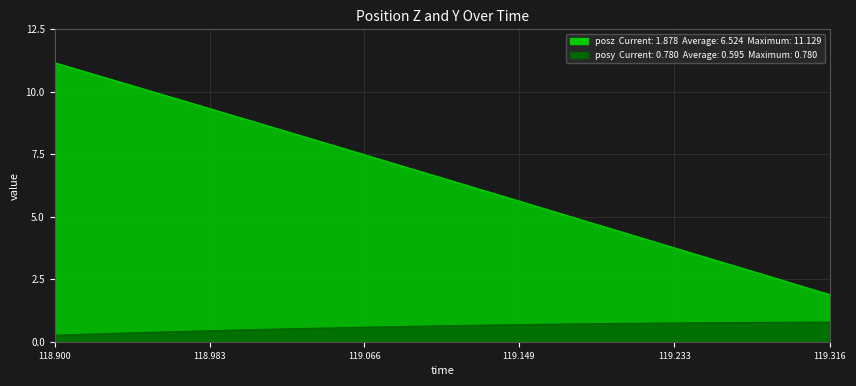

Which series has the largest range (max minus min)?

posz